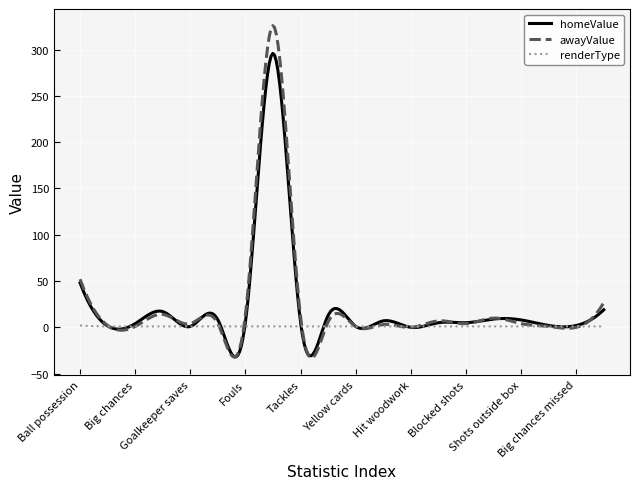

In homeValue, how many points are higher than both neighbors (excluding endpoints)?

7